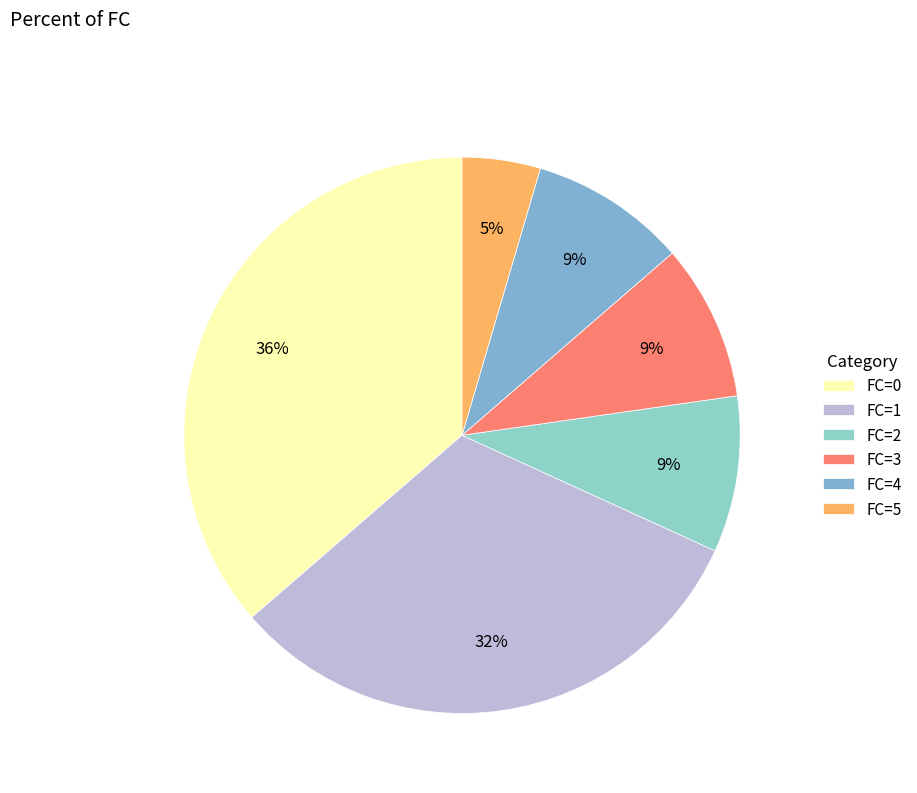

How many segments does this pie chart have?

6